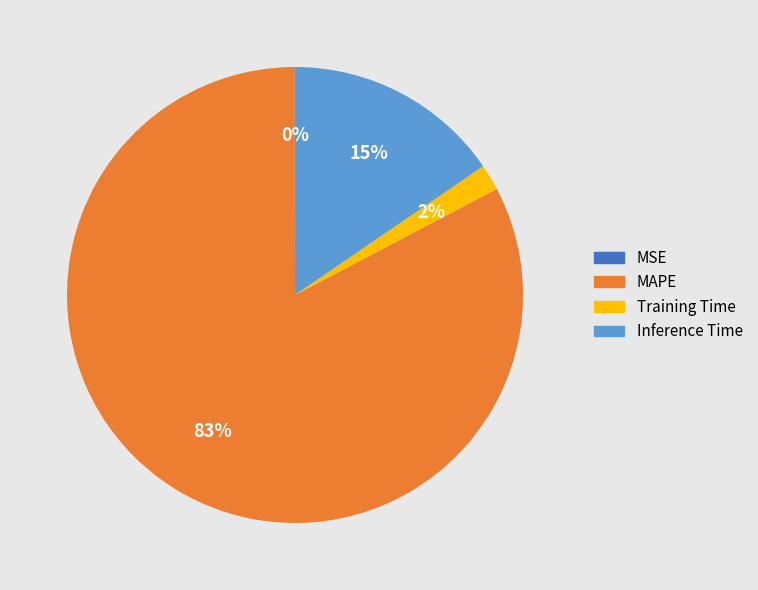

To the nearest percent, what percentage of the pie is Training Time?

2%